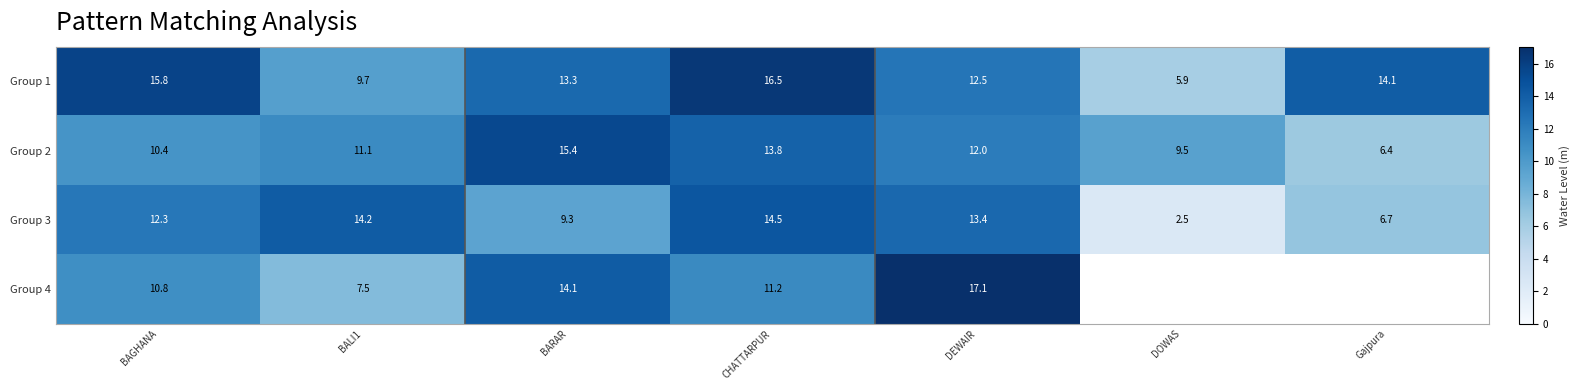

Is the value of Group 3 at BALI1 greater than the value of Group 1 at Gajpura?

Yes